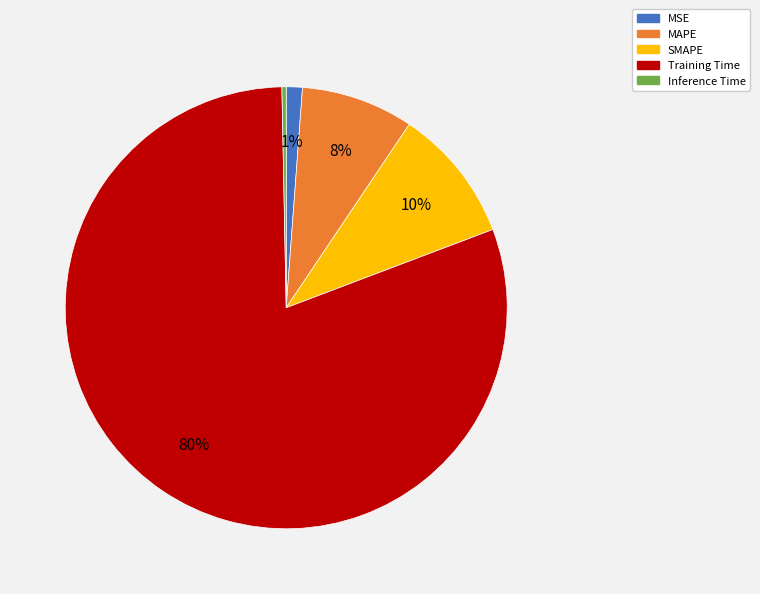

To the nearest percent, what percentage of the pie is MSE?

1%